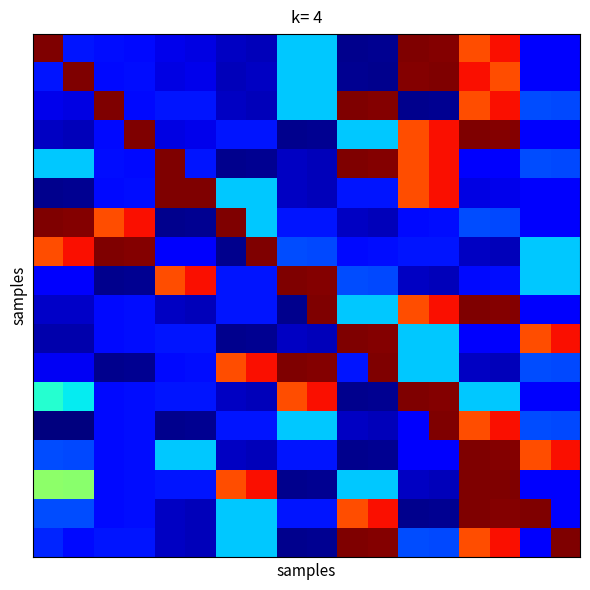

At how many categories does at least one series exceed 0?

18